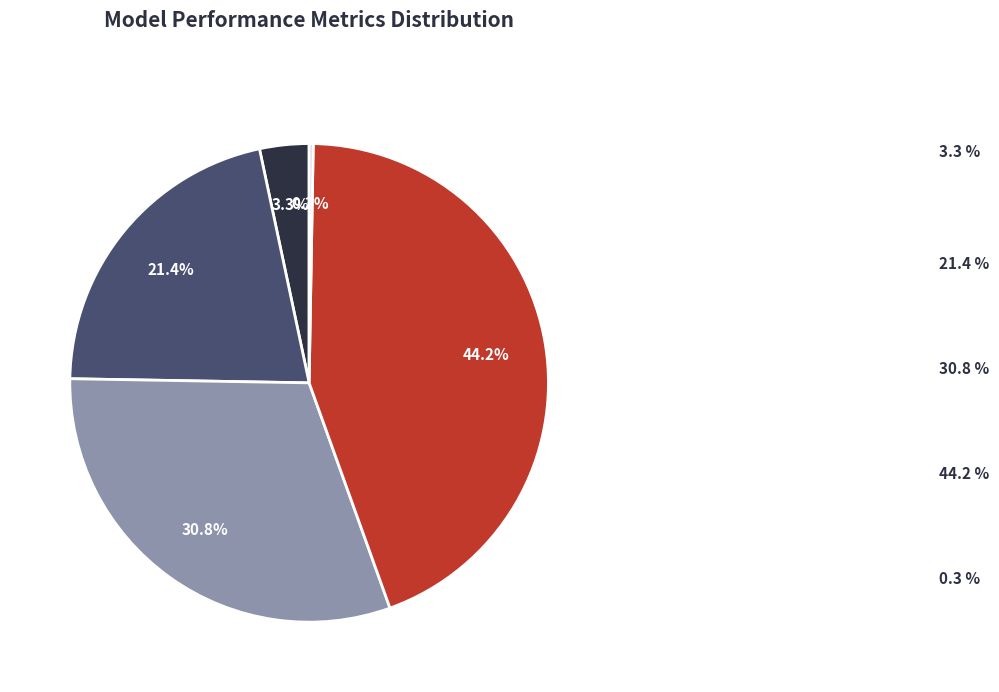

To the nearest percent, what is the average slice percentage?

20%